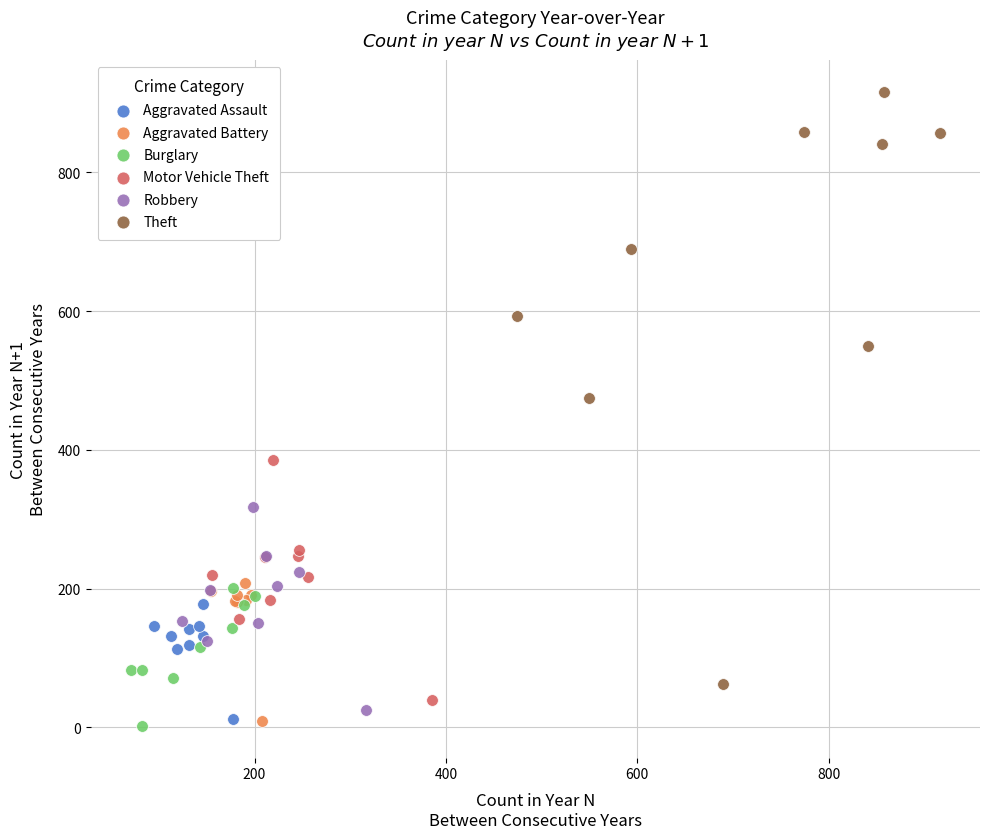

Which series contains the highest Y value?

Theft